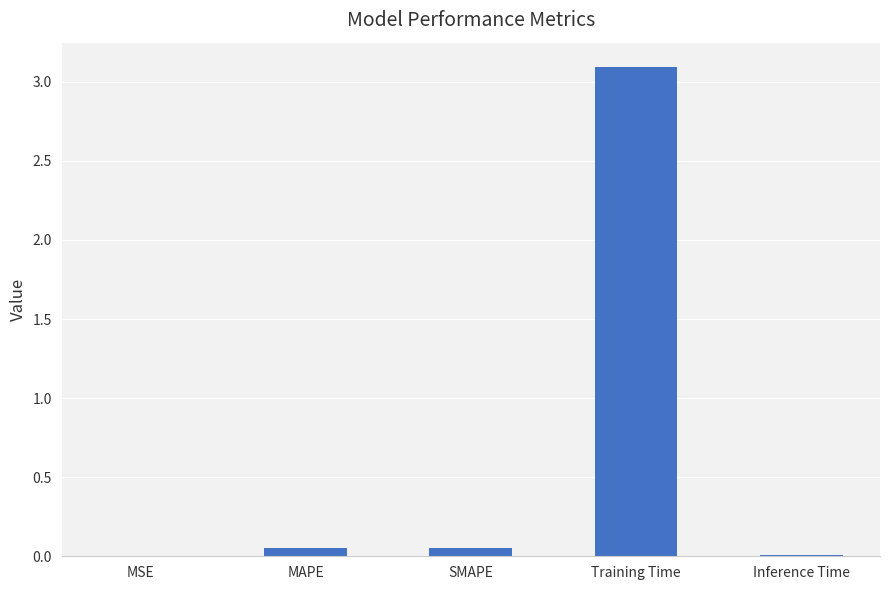

Is it true that the value at Training Time is 3.1?

True